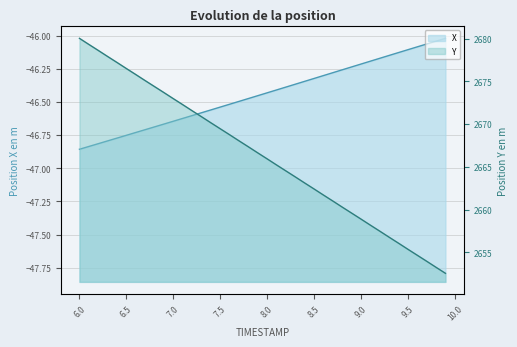

List the labels in order of X value, largest first.

9.9, 9.8, 9.7, 9.6, 9.5, 9.4, 9.3, 9.2, 9.1, 9.0, 8.9, 8.8, 8.7, 8.6, 8.5, 8.4, 8.3, 8.2, 8.1, 8.0, 7.9, 7.8, 7.7, 7.6, 7.5, 7.4, 7.3, 7.2, 7.1, 7.0, 6.9, 6.8, 6.7, 6.6, 6.5, 6.4, 6.3, 6.2, 6.1, 6.0